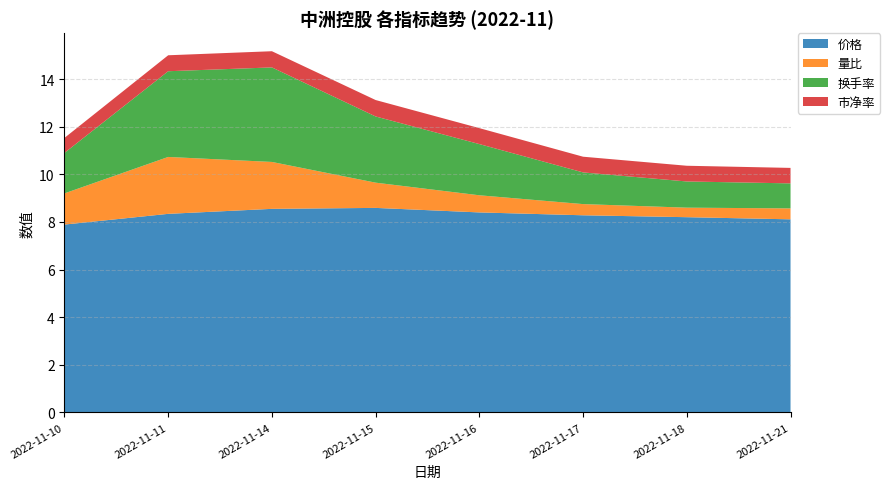

Reading right to left, transcribe all the data shown in this chart.

价格: 2022-11-21=8.1	2022-11-18=8.2	2022-11-17=8.3	2022-11-16=8.4	2022-11-15=8.6	2022-11-14=8.6	2022-11-11=8.3	2022-11-10=7.9
量比: 2022-11-21=0.5	2022-11-18=0.4	2022-11-17=0.5	2022-11-16=0.7	2022-11-15=1.1	2022-11-14=2.0	2022-11-11=2.4	2022-11-10=1.3
换手率: 2022-11-21=1.1	2022-11-18=1.1	2022-11-17=1.3	2022-11-16=2.1	2022-11-15=2.8	2022-11-14=4.0	2022-11-11=3.6	2022-11-10=1.7
市净率: 2022-11-21=0.7	2022-11-18=0.7	2022-11-17=0.7	2022-11-16=0.7	2022-11-15=0.7	2022-11-14=0.7	2022-11-11=0.7	2022-11-10=0.6